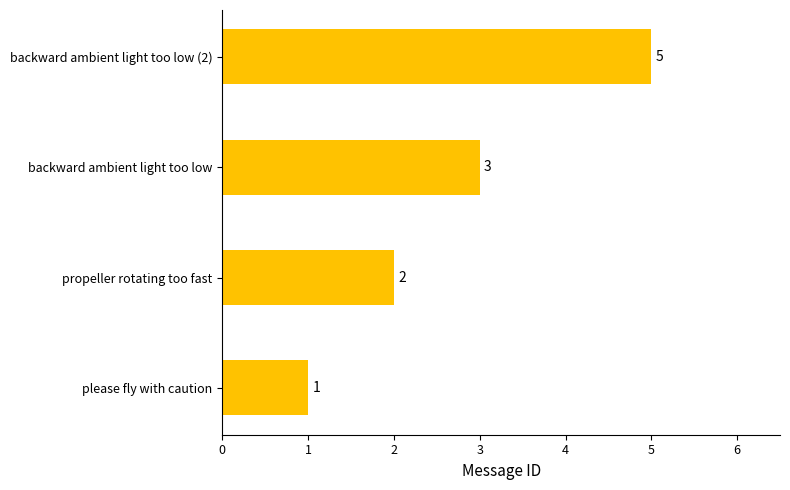

At which category does the chart reach its peak across all series?

backward ambient light too low (2)